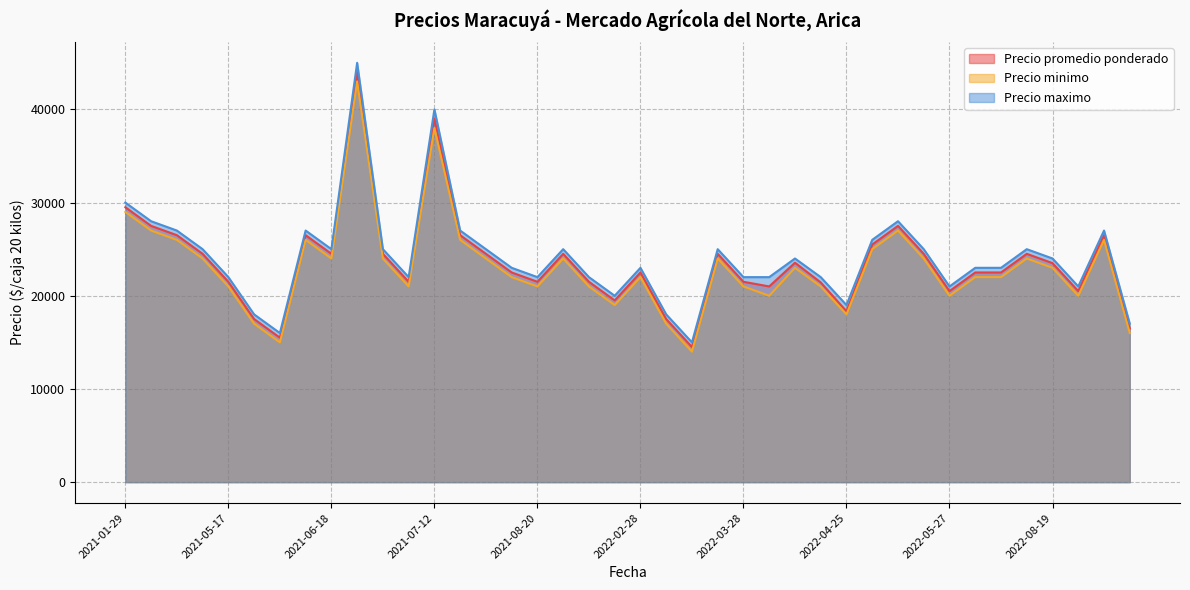

Which series has the widest spread of values?

Precio maximo